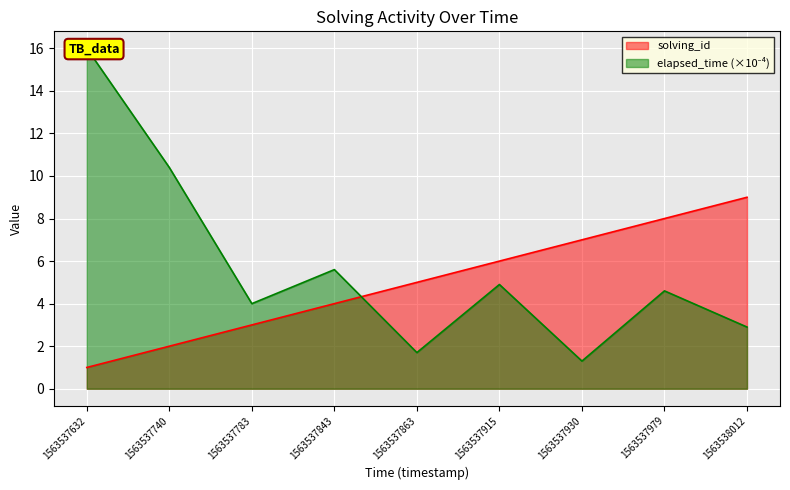

What are all the series names shown in the legend?

solving_id, elapsed_time